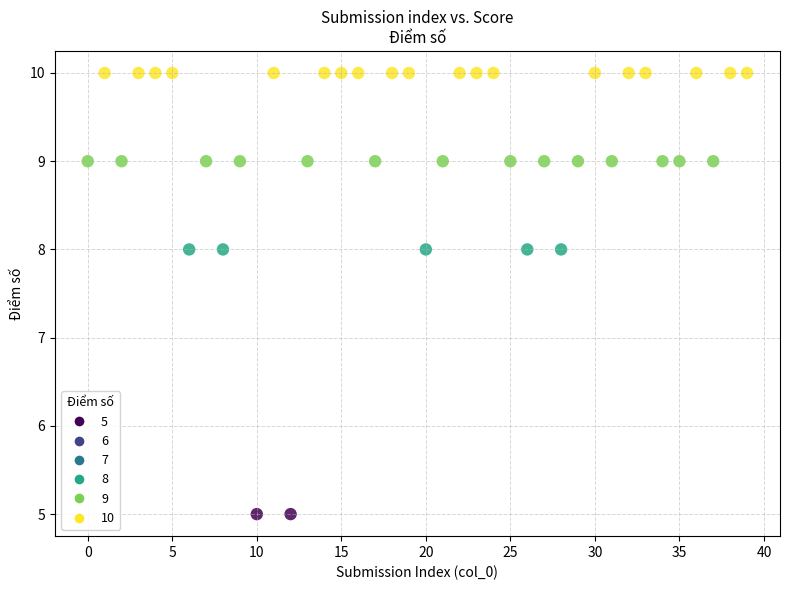

What is the range of Y values (max minus min)?

5